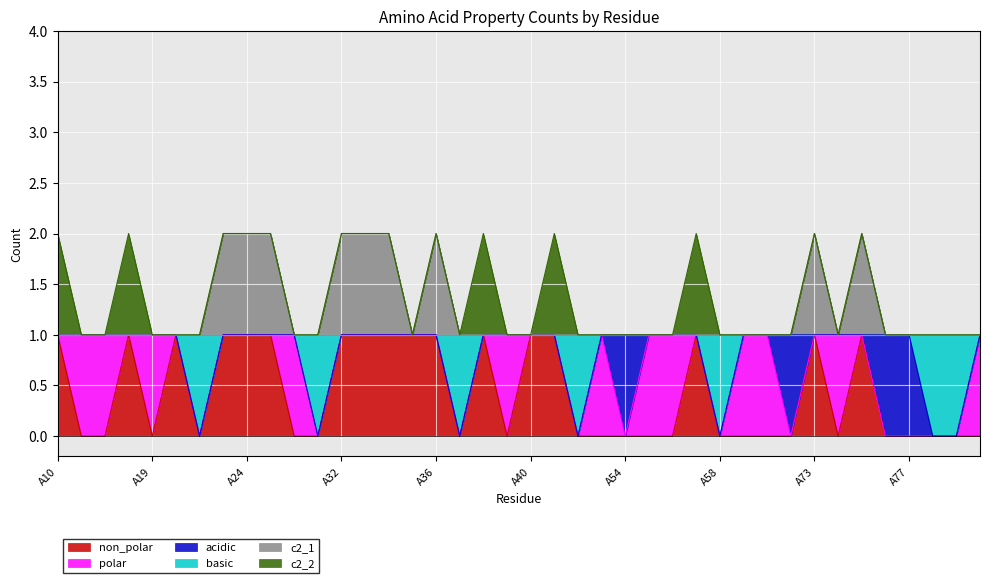

The value of non_polar at A73 is 1. True or false?

True